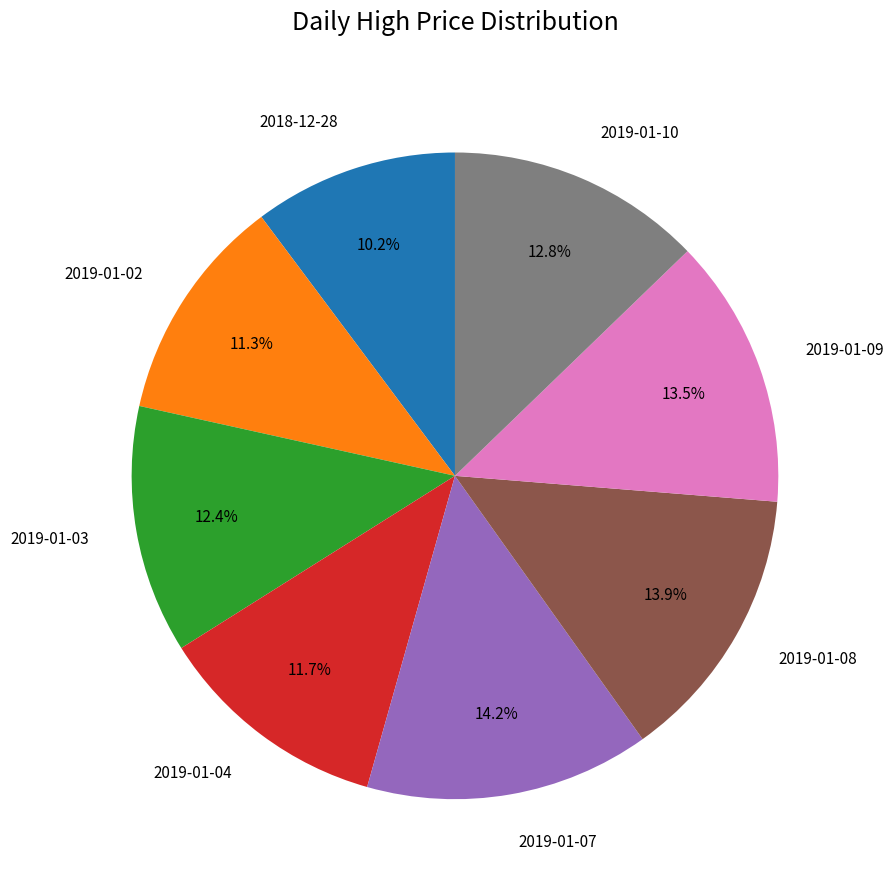

How many slices are in this pie chart?

8